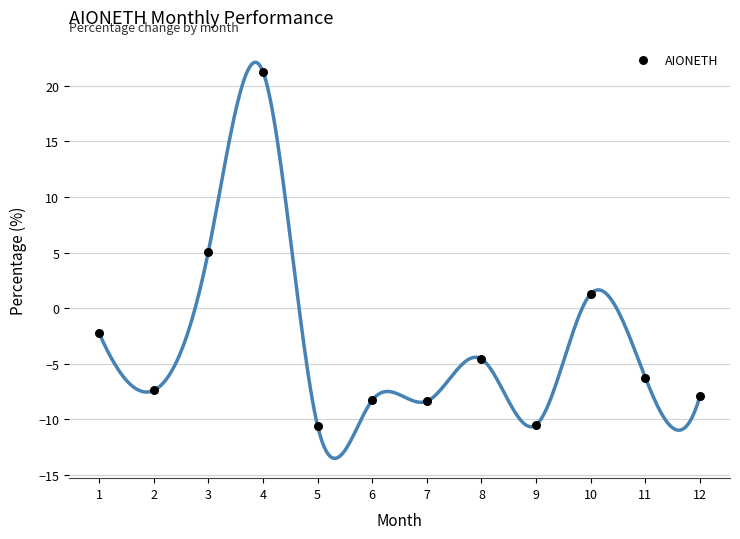

What is the range of X values (max minus min)?

11.0